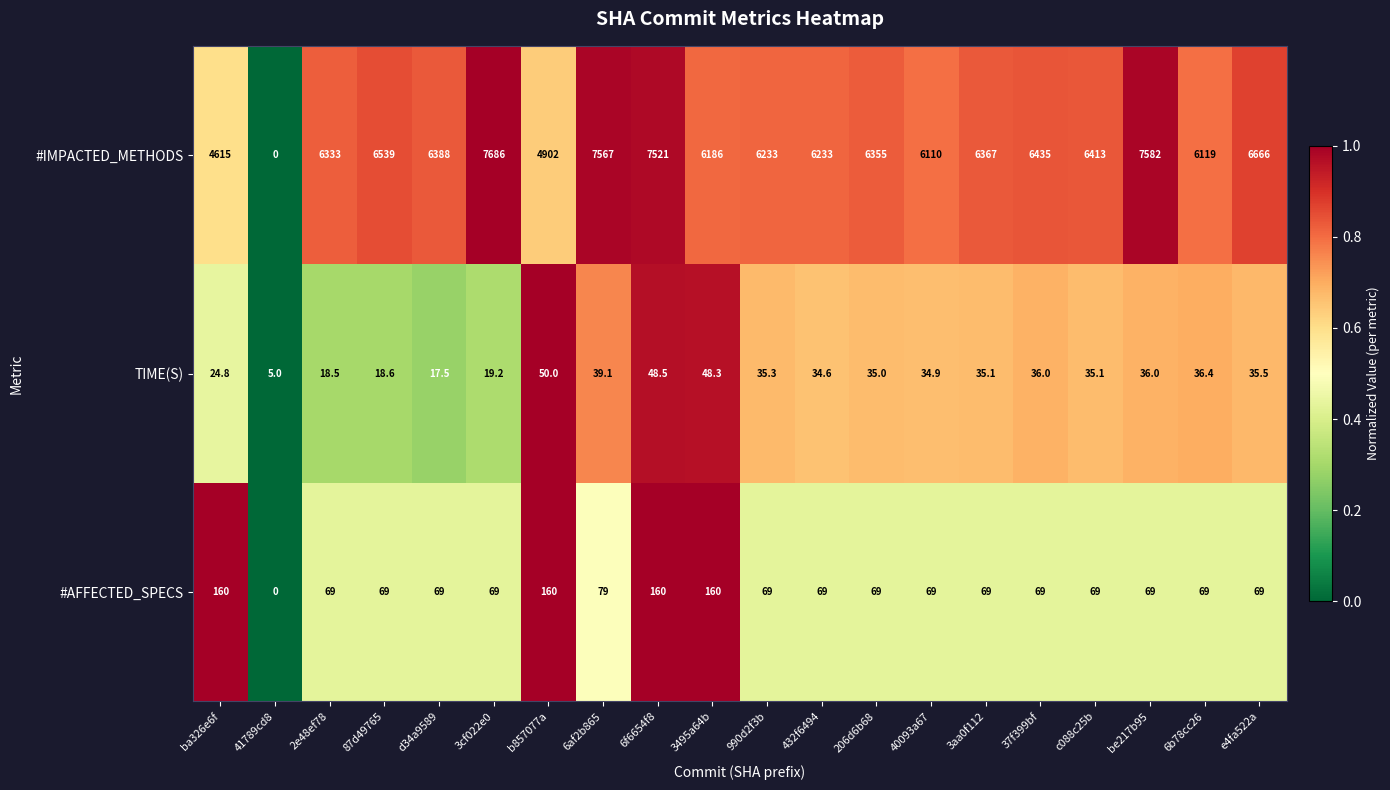

At which label is #IMPACTED_METHODS closest to 3843?

ba326e6f